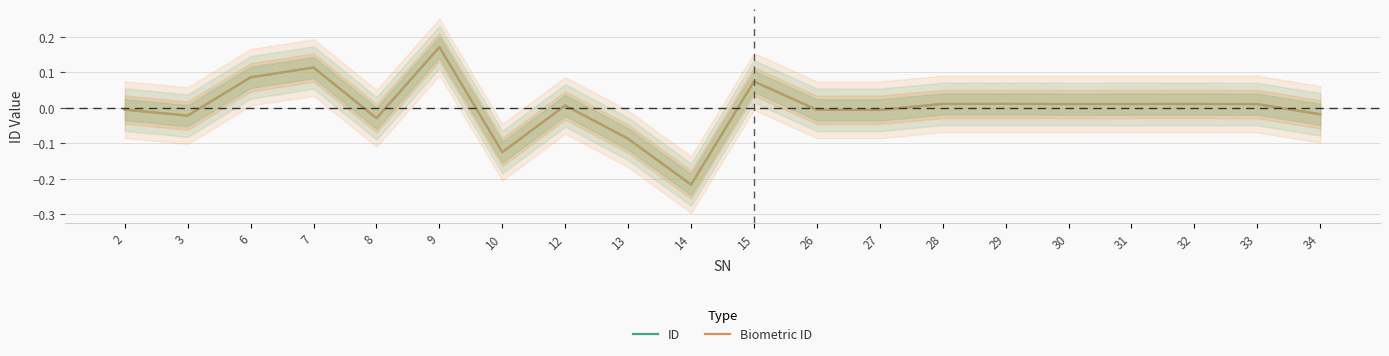

True or false: ID and Biometric ID intersect in this chart.

False